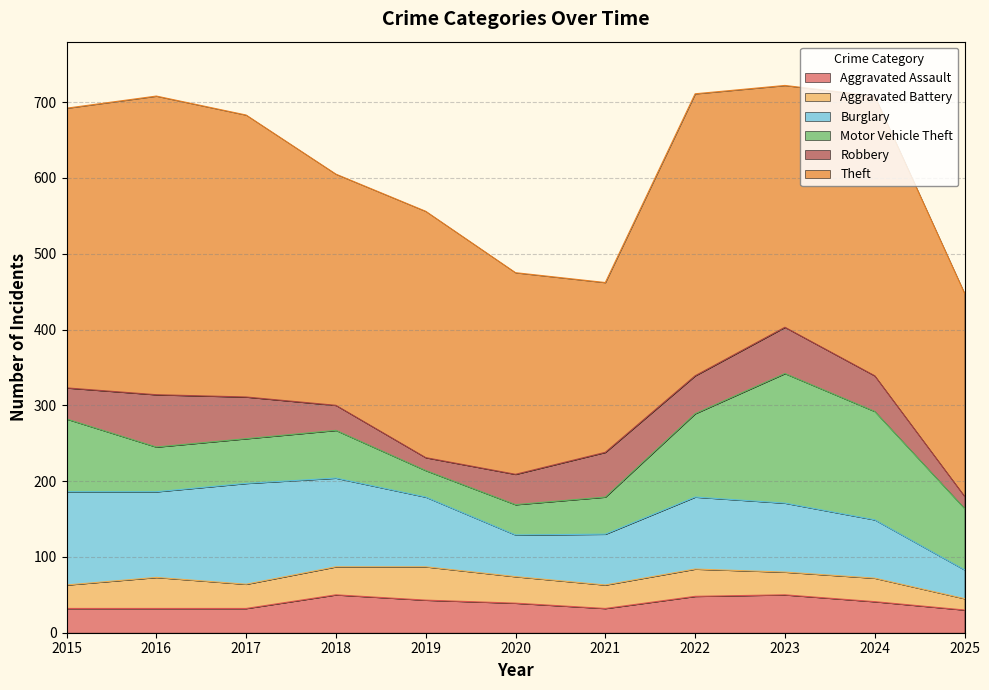

What is the sum of the Aggravated Assault values at 2017 and 2016?

64